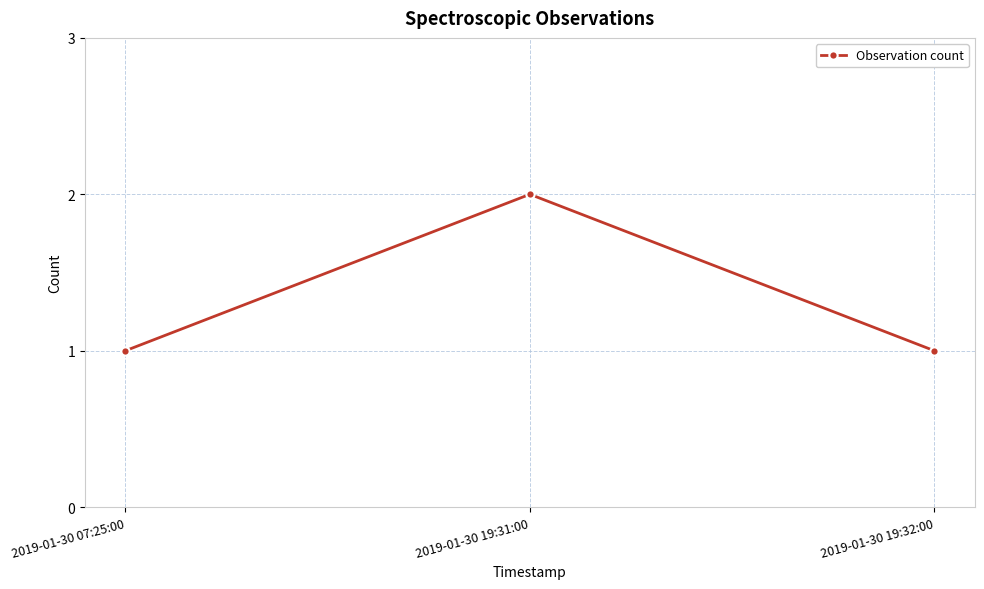

Approximately how many times larger is the value at 2019-01-30 19:31:00 compared to 2019-01-30 19:32:00?

2.0